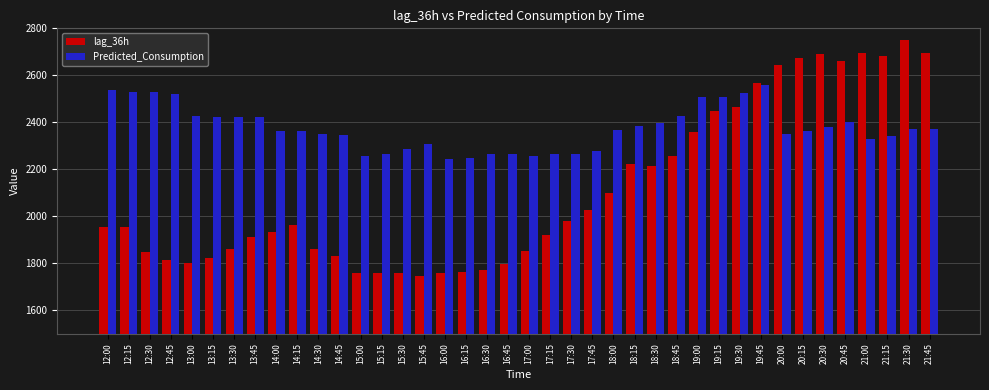

The value of lag_36h at 13:30 is 1860.0. True or false?

True